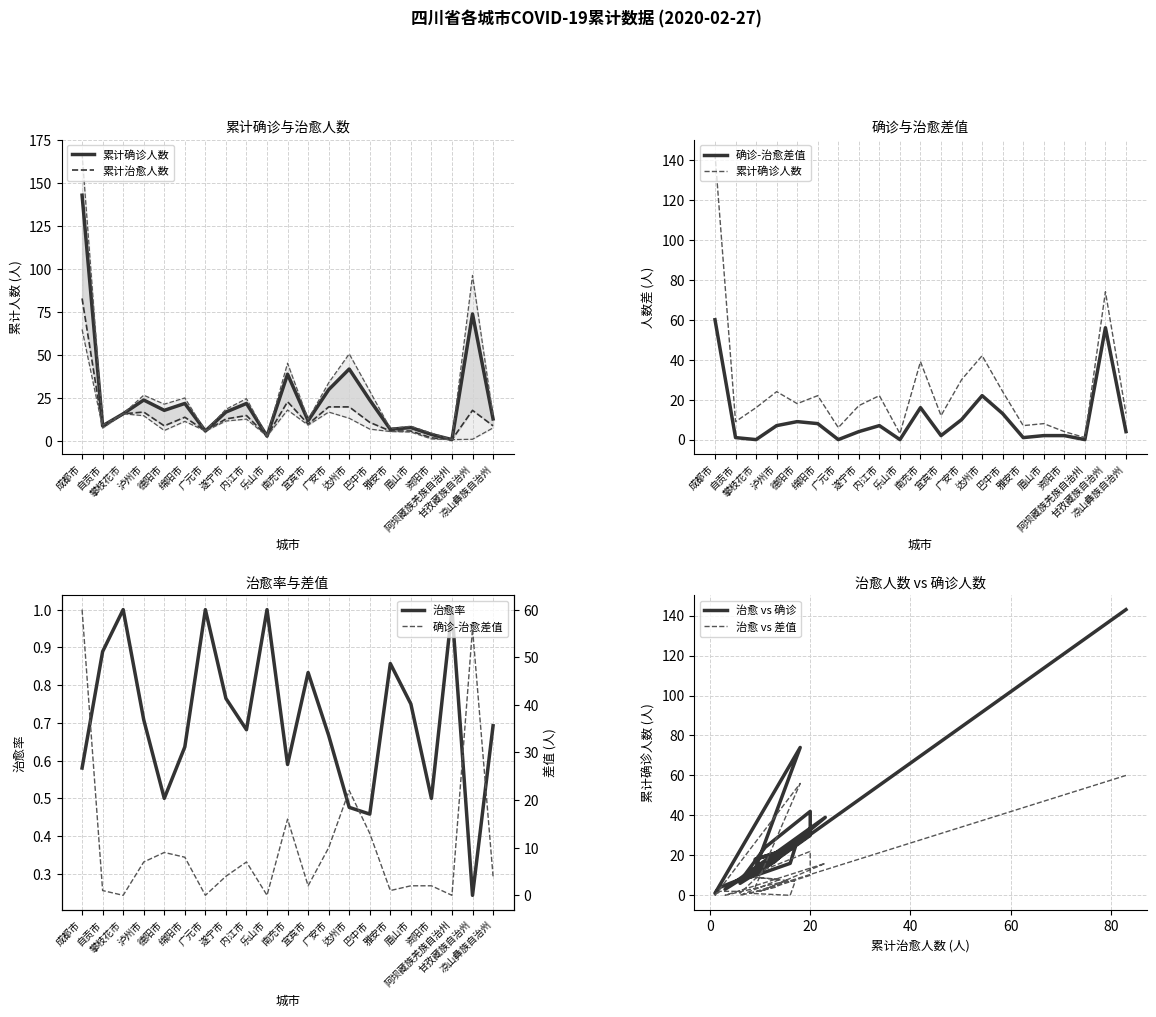

The 累计确诊人数 series shows 40.1 at 巴中市. True or false?

False